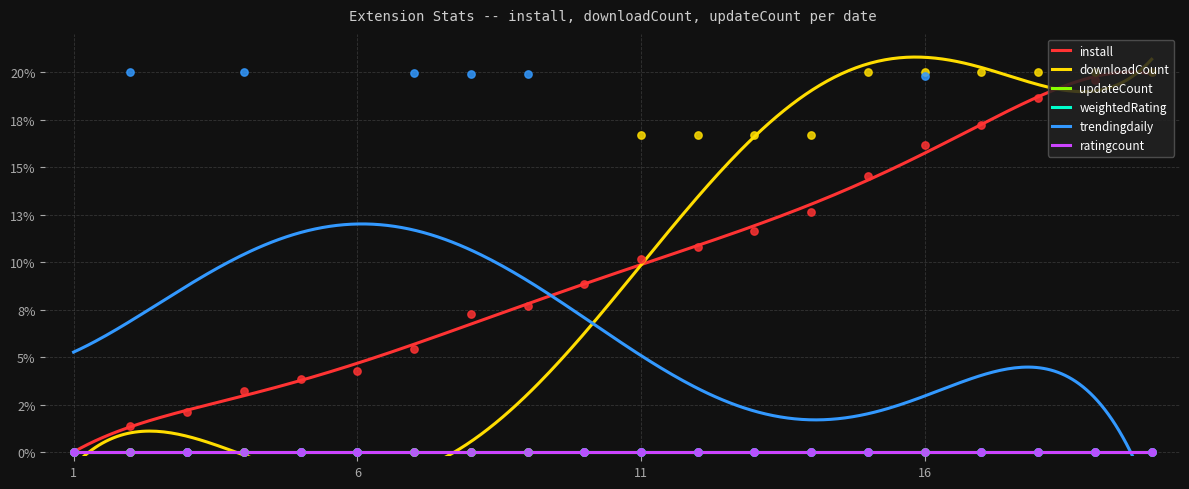

Which series has the largest total across all categories?

install